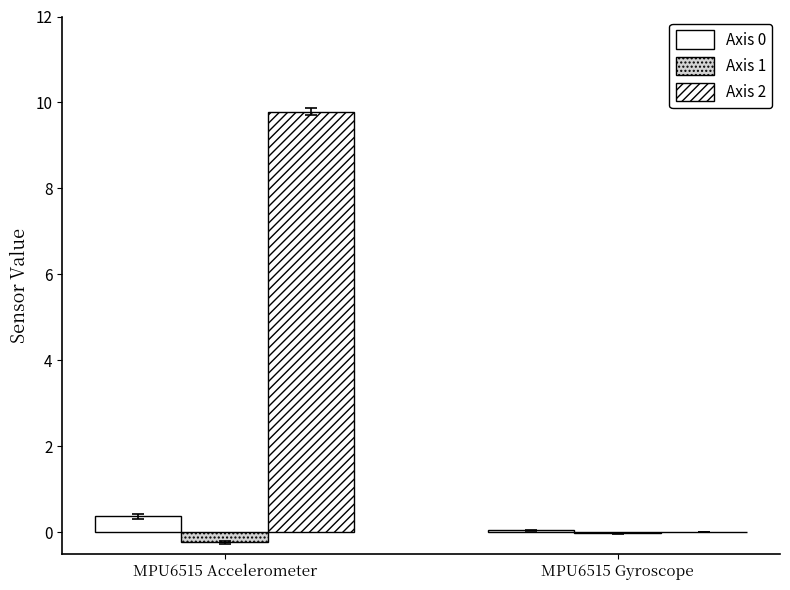

Is it true that Axis 1 equals -0.1 at MPU6515 Accelerometer?

False